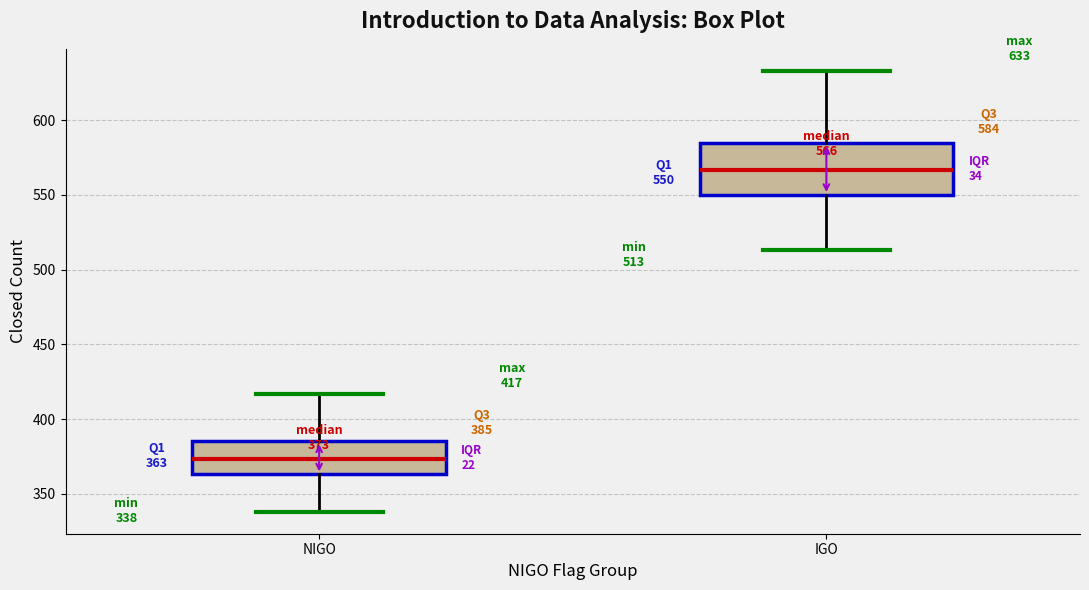

Which box's median line is the highest?

IGO